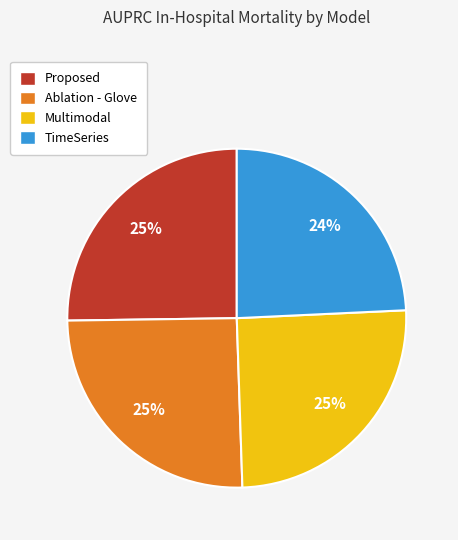

To the nearest percent, what is the difference between the TimeSeries and Ablation - Glove slice percentages?

1%